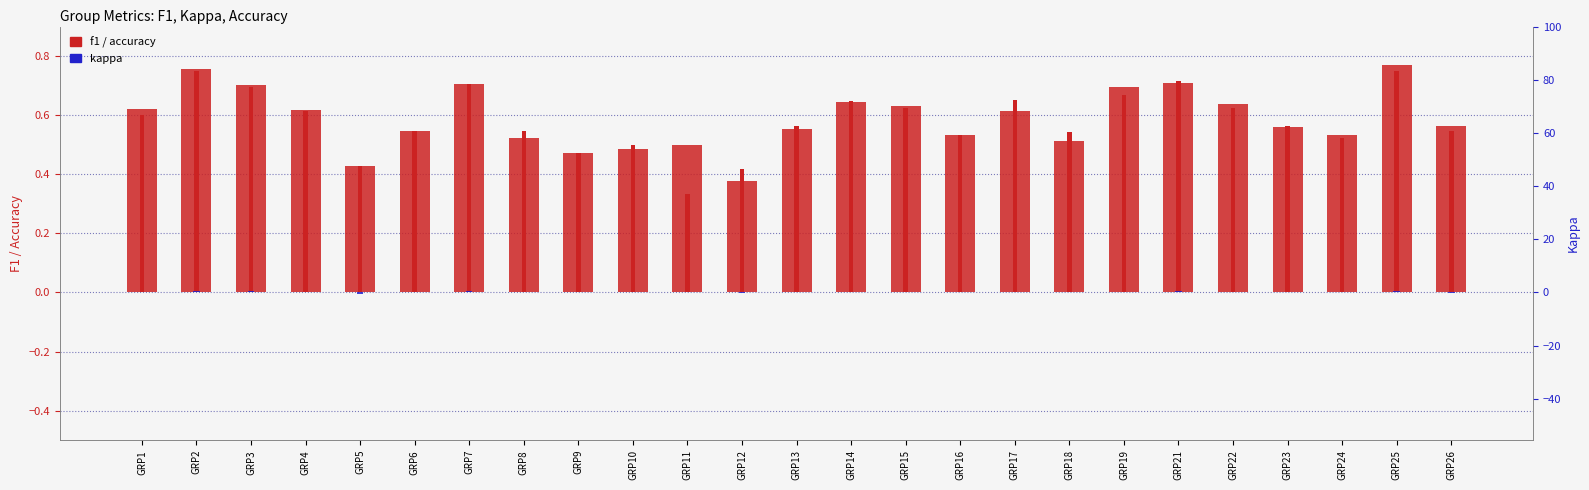

Reading left to right, transcribe all the data shown in this chart.

f1: GRP1=0.6	GRP2=0.8	GRP3=0.7	GRP4=0.6	GRP5=0.4	GRP6=0.5	GRP7=0.7	GRP8=0.5	GRP9=0.5	GRP10=0.5	GRP11=0.5	GRP12=0.4	GRP13=0.6	GRP14=0.6	GRP15=0.6	GRP16=0.5	GRP17=0.6	GRP18=0.5	GRP19=0.7	GRP21=0.7	GRP22=0.6	GRP23=0.6	GRP24=0.5	GRP25=0.8	GRP26=0.6
accuracy: GRP1=0.6	GRP2=0.8	GRP3=0.7	GRP4=0.6	GRP5=0.4	GRP6=0.5	GRP7=0.7	GRP8=0.5	GRP9=0.5	GRP10=0.5	GRP11=0.3	GRP12=0.4	GRP13=0.6	GRP14=0.6	GRP15=0.6	GRP16=0.5	GRP17=0.7	GRP18=0.5	GRP19=0.7	GRP21=0.7	GRP22=0.6	GRP23=0.6	GRP24=0.5	GRP25=0.8	GRP26=0.5
kappa: GRP1=0.1	GRP2=0.5	GRP3=0.4	GRP4=0.2	GRP5=-0.4	GRP6=0.1	GRP7=0.4	GRP8=0.1	GRP9=0.1	GRP10=0.0	GRP11=0.0	GRP12=-0.2	GRP13=0.2	GRP14=0.3	GRP15=0.2	GRP16=0.1	GRP17=0.3	GRP18=0.1	GRP19=0.3	GRP21=0.4	GRP22=0.3	GRP23=0.1	GRP24=0.1	GRP25=0.4	GRP26=-0.0